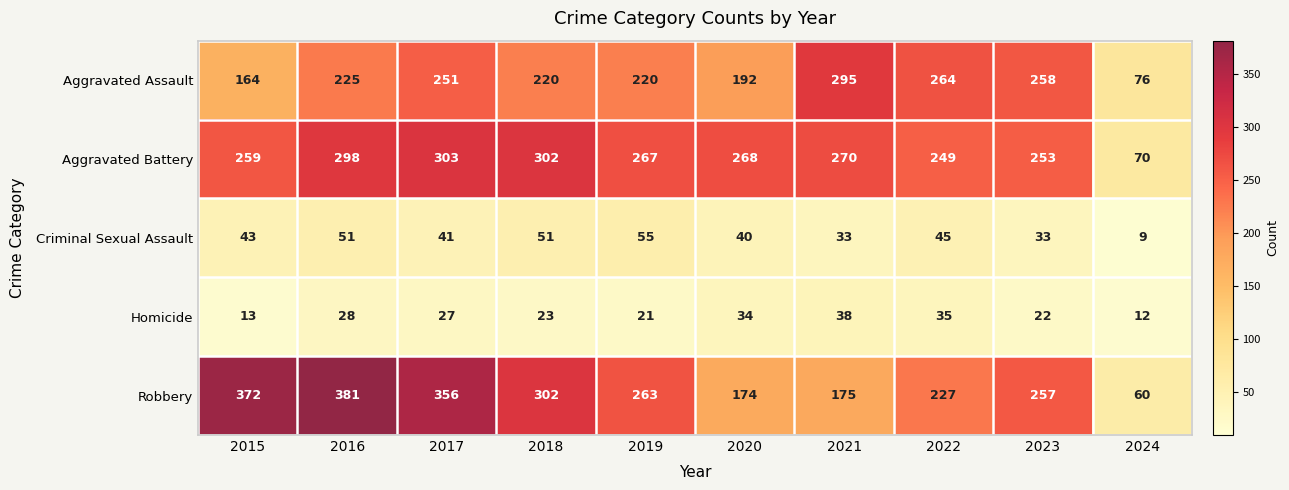

At which category is the sum across all series the highest?

2016